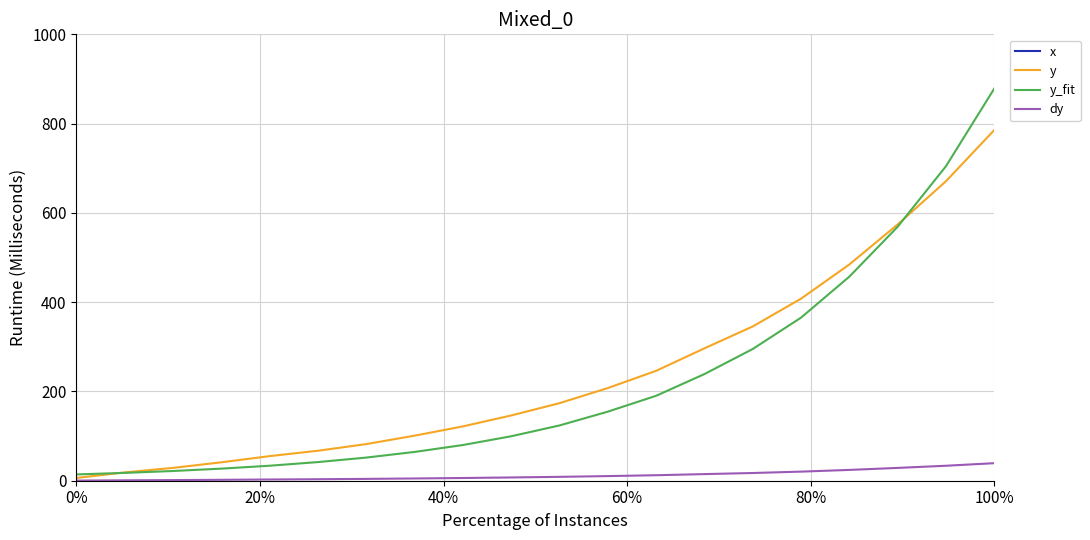

The x series shows 2346.9 at 16. True or false?

False